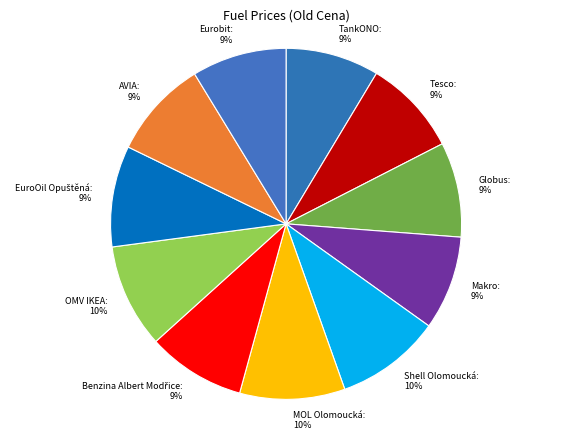

Combined, do Tesco and MOL Olomoucká account for over 50%?

No